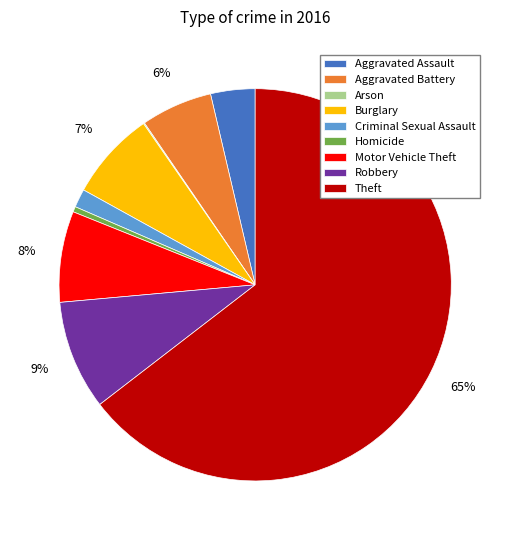

Does Theft account for over 50% of the chart?

Yes